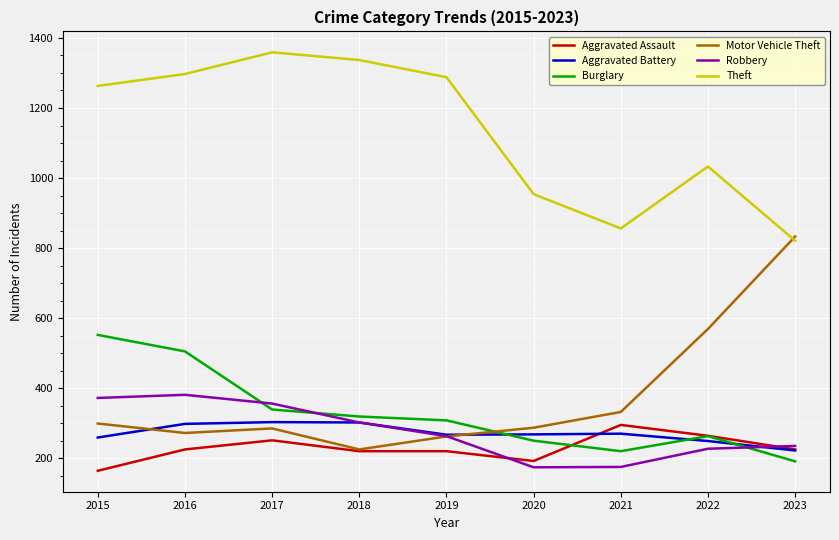

What is the difference between the maximum and minimum values in the Motor Vehicle Theft series?

608